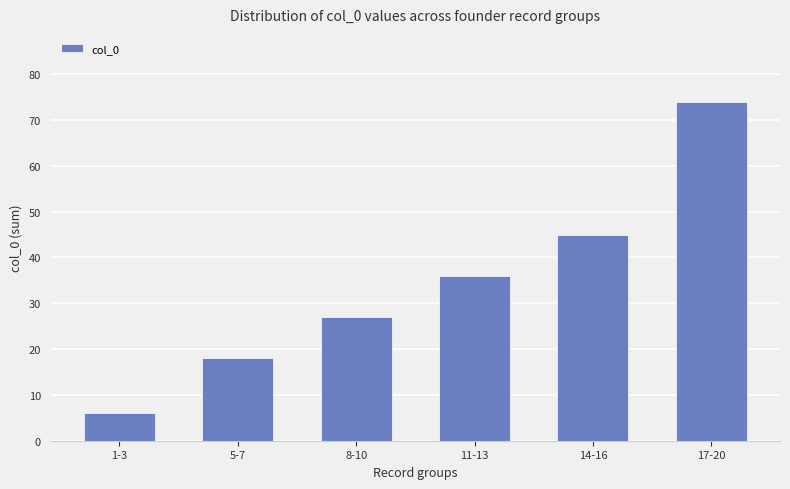

Count the number of categories in the chart.

6